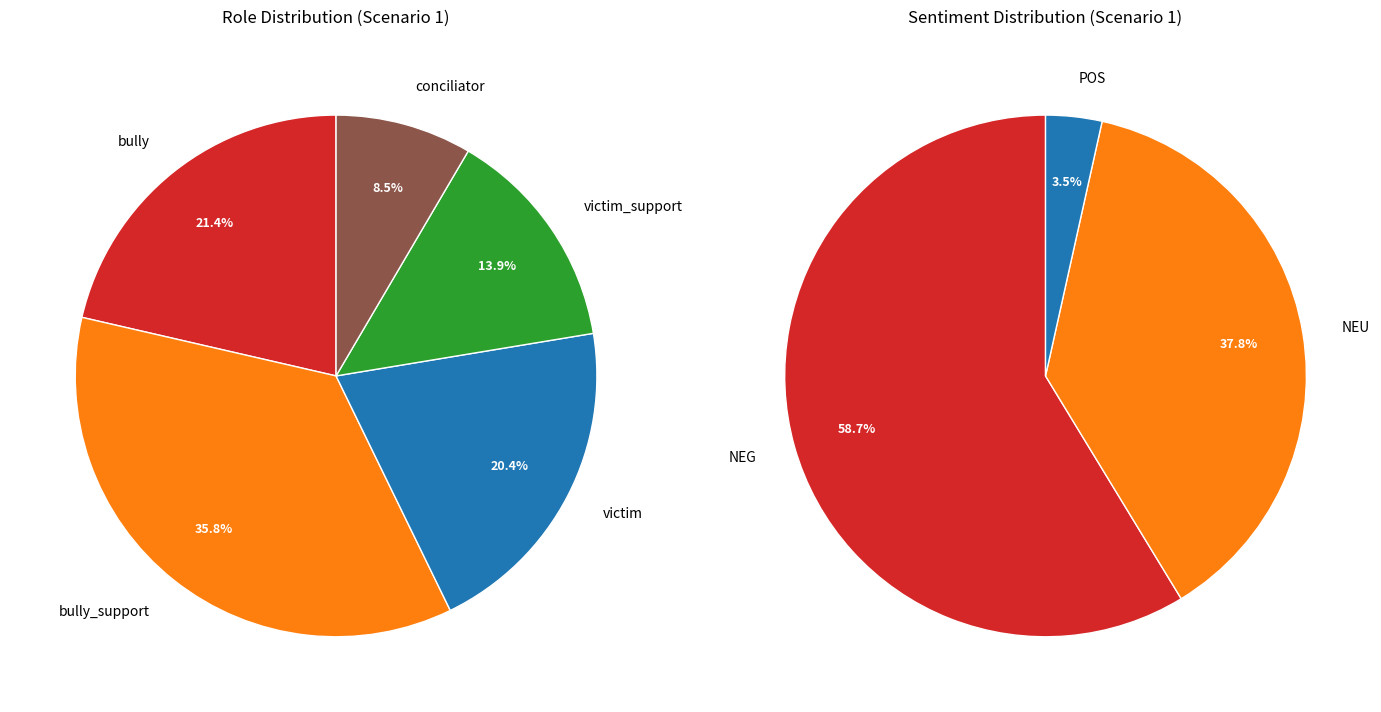

To the nearest percent, what is the difference between the victim and victim_support slice percentages?

6%